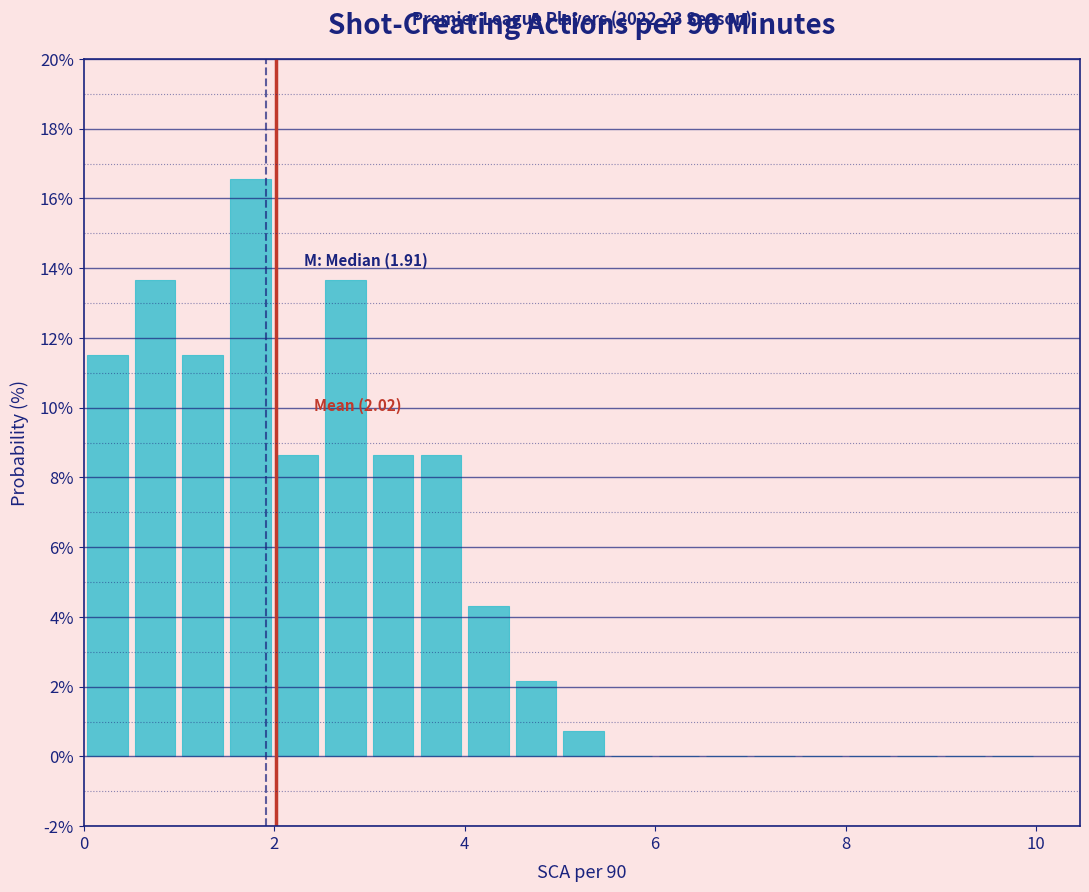

Around what value on the x-axis is the tallest bar? Give the approximate position of its centre, as read against the axis.

1.8